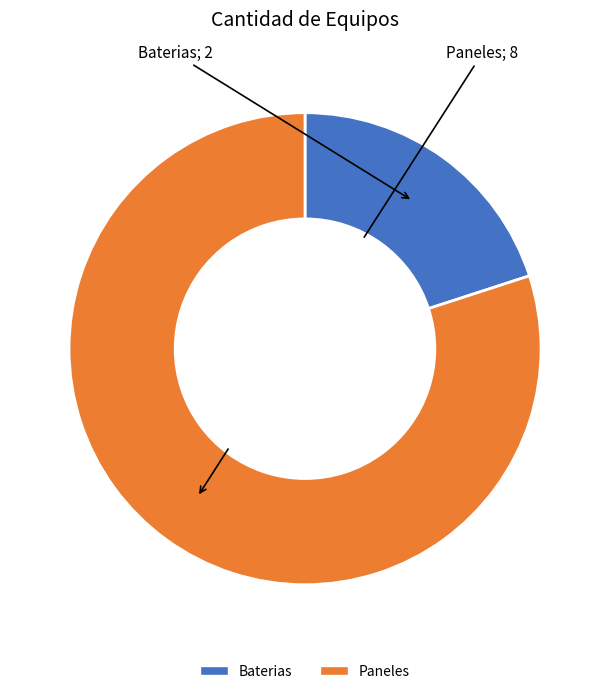

Combined, do Paneles and Baterias account for over 50%?

Yes